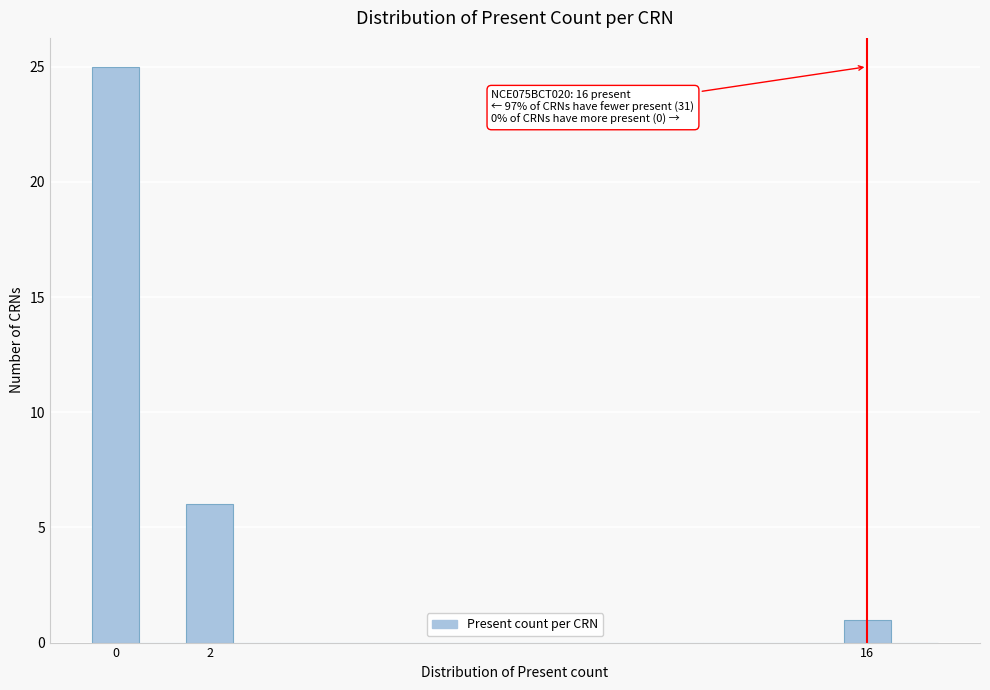

Which range on the x-axis has the tallest bar?

-0.5 to 0.5